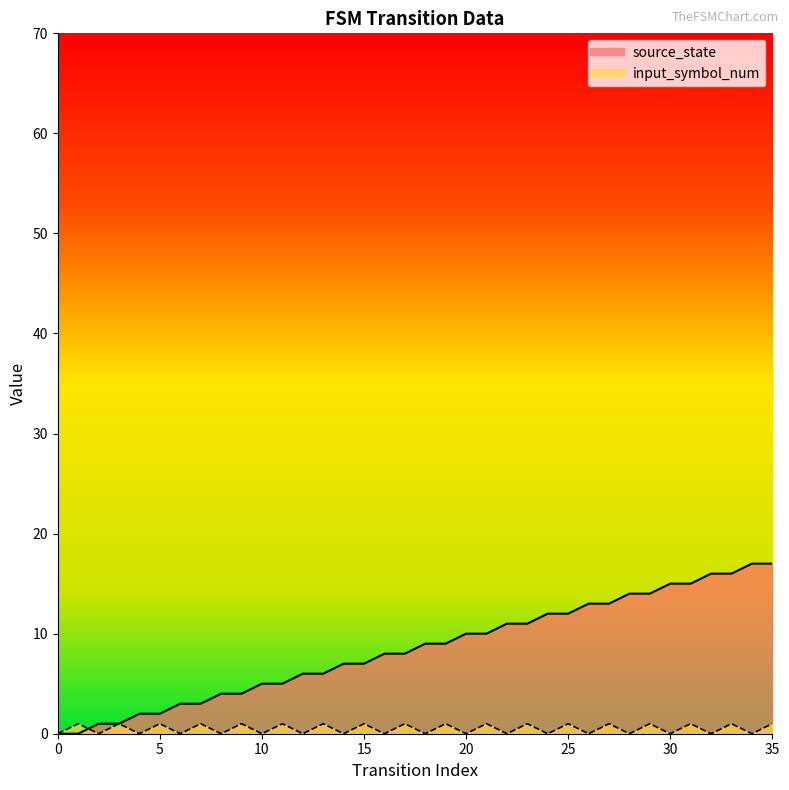

Count the number of categories in the chart.

36